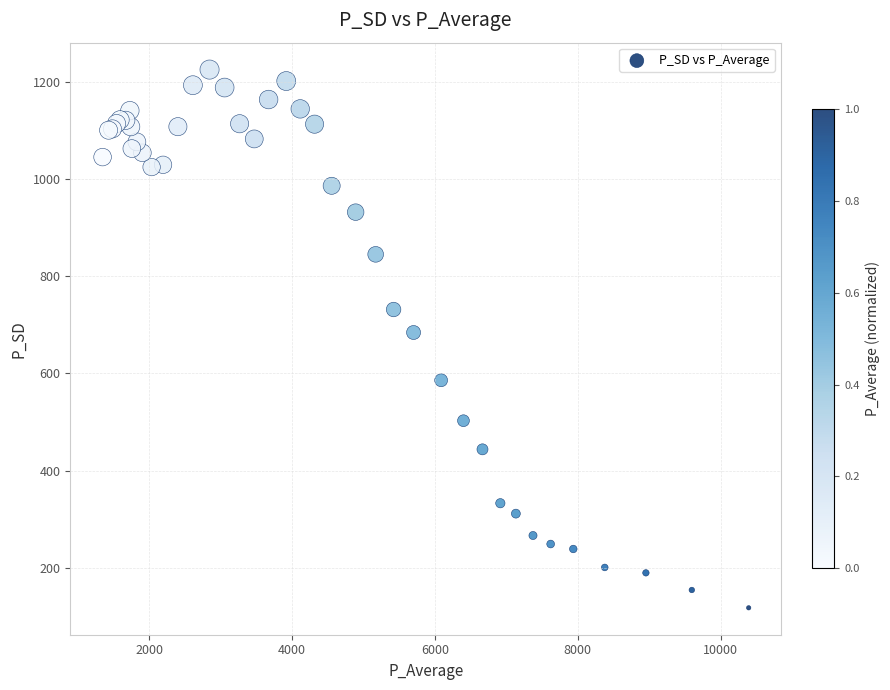

What Y value in the scatter plot is closest to 671?

684.1